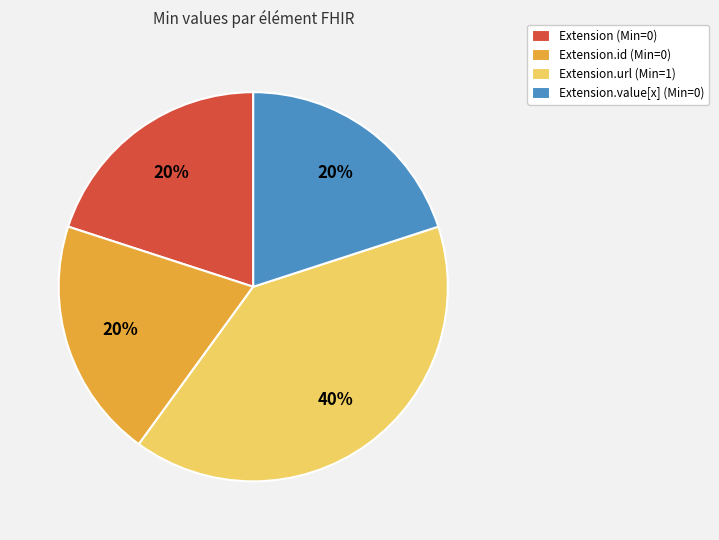

What is the largest slice in the pie chart?

Extension.url (Min=1)